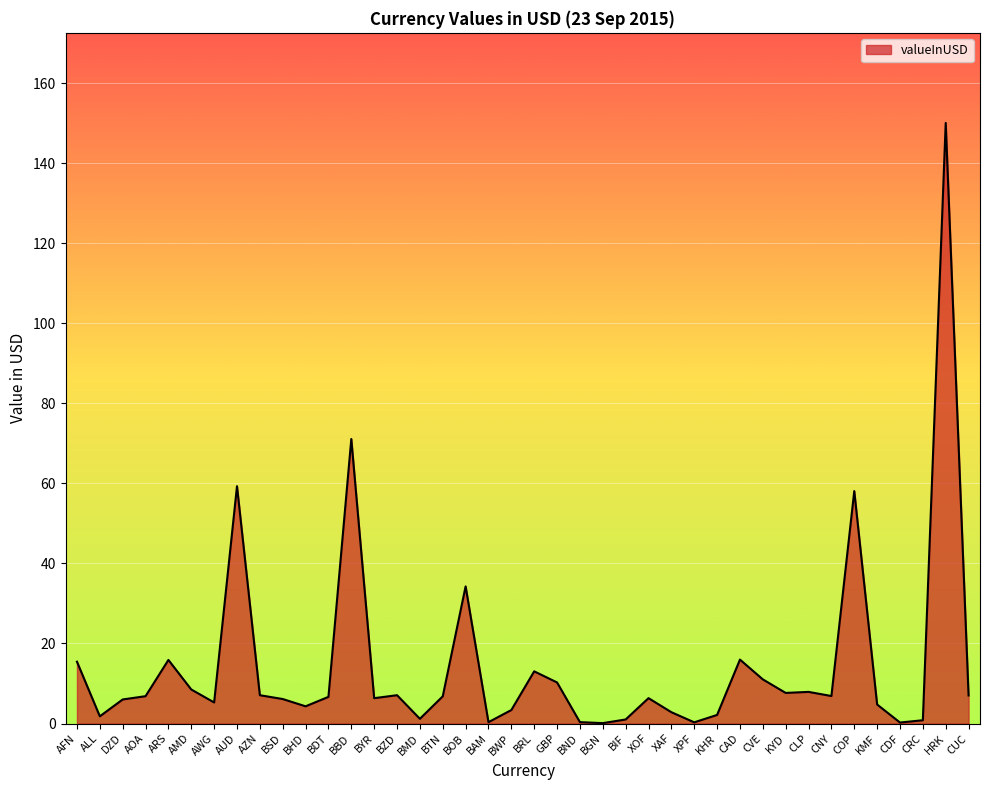

Which has a higher value, AFN or BZD?

AFN